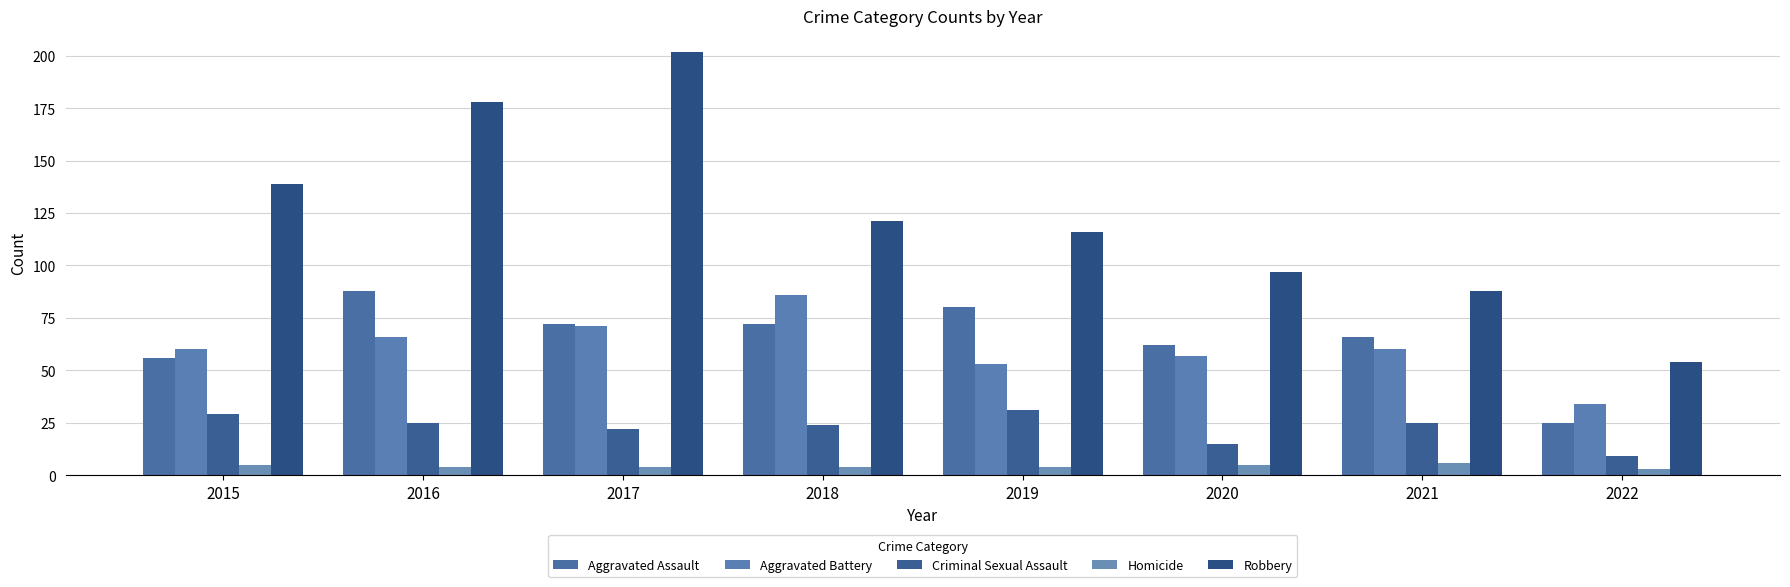

Read the Homicide value at 2016.

4